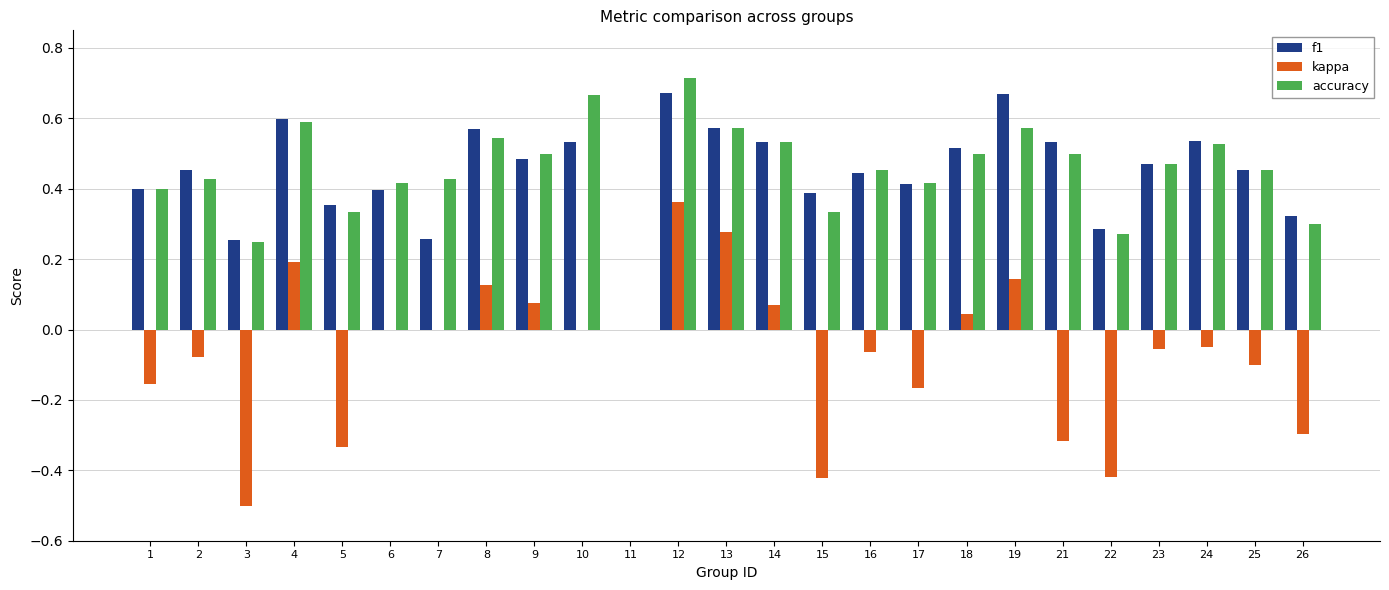

Count the number of data series in this chart.

3